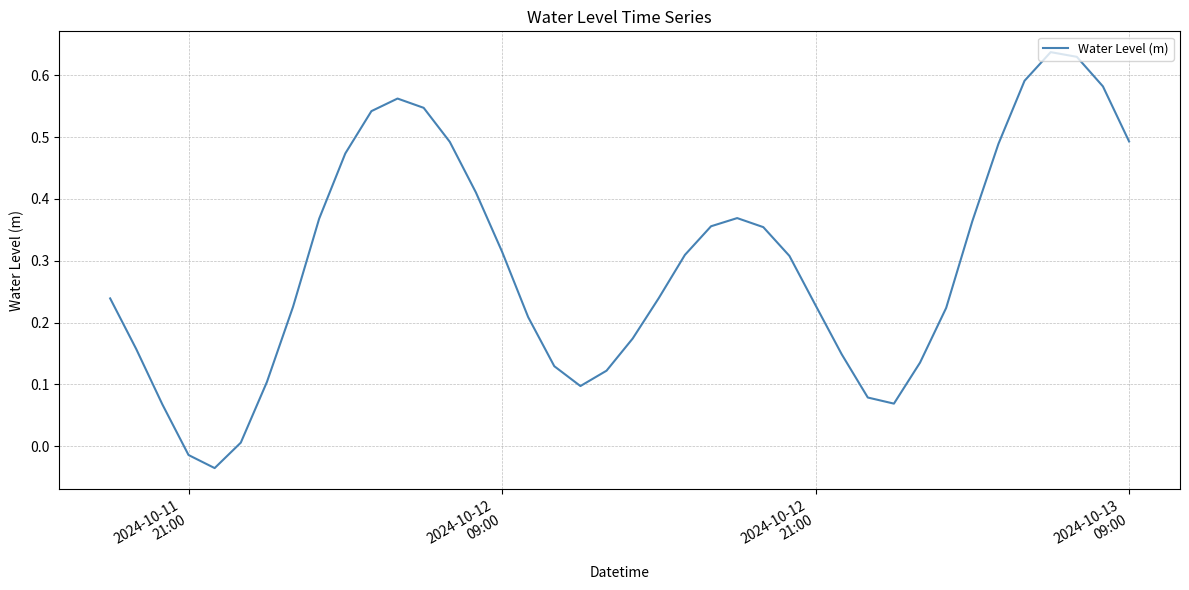

What is the difference between the maximum and minimum values?

0.7